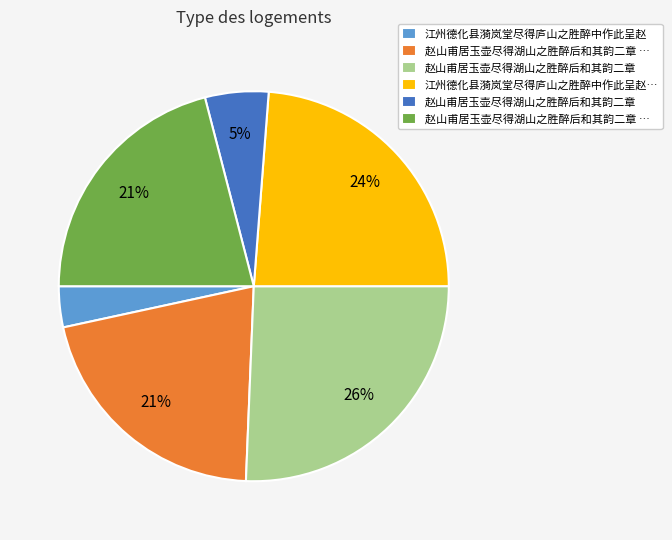

Is there any slice that represents more than half of the pie?

No